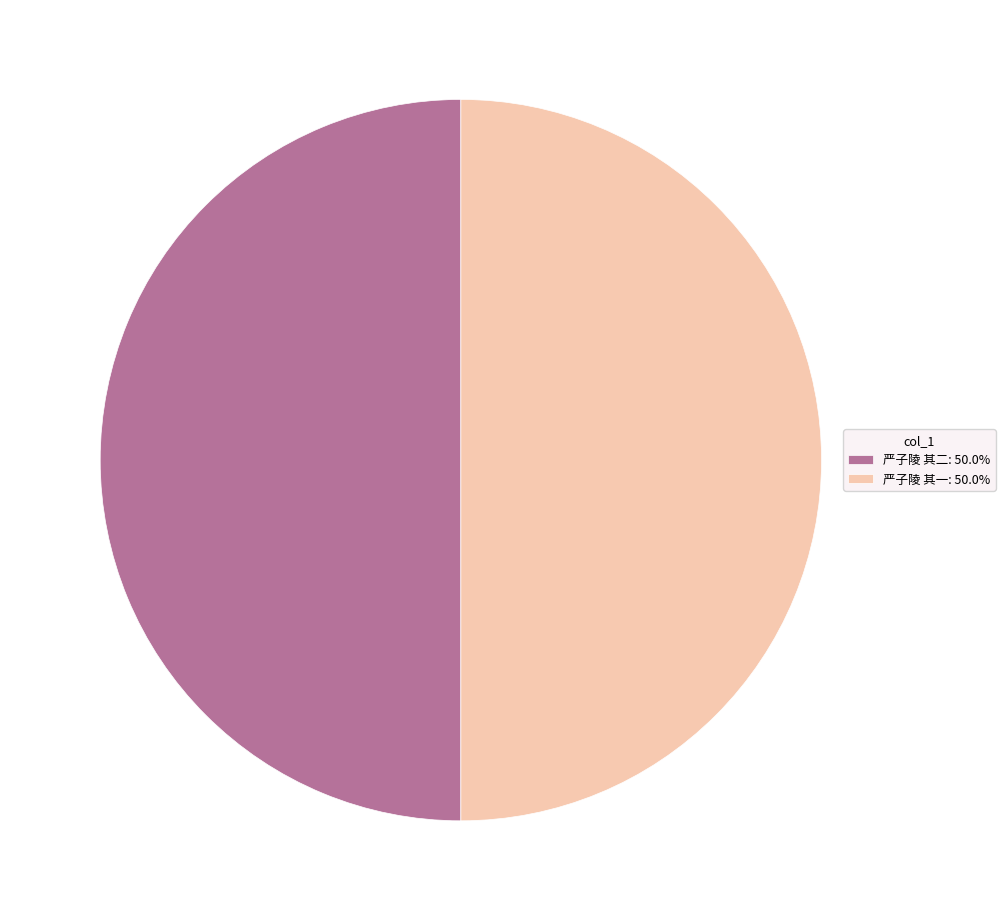

Do 严子陵 其二: 50.0% and 严子陵 其一: 50.0% together represent more than half of the pie?

Yes